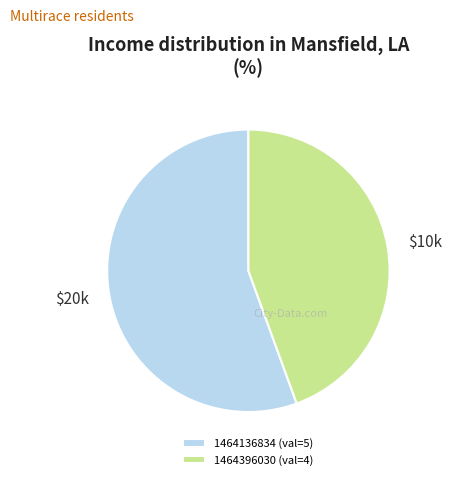

What is the ratio of the value at 1464396030 (val=4) to the value at 1464136834 (val=5)?

0.8